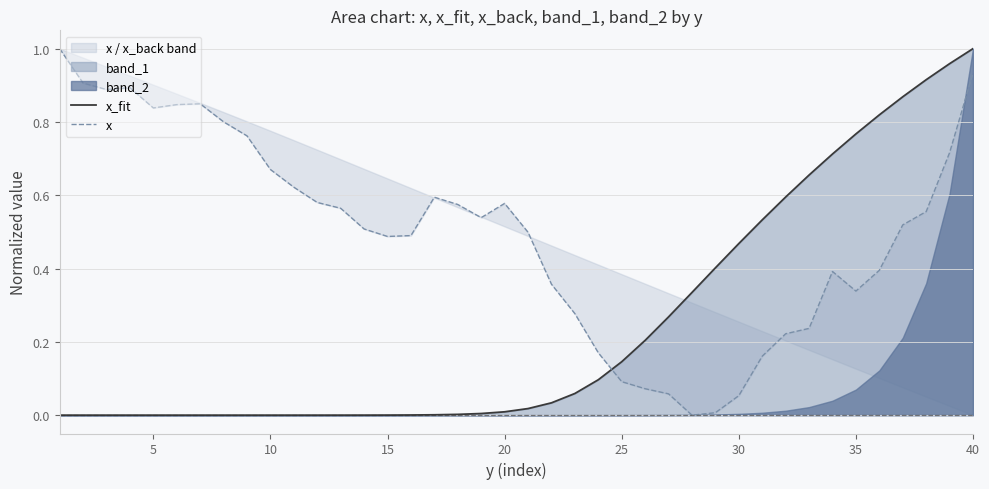

Does the chart have visible grid lines?

Yes